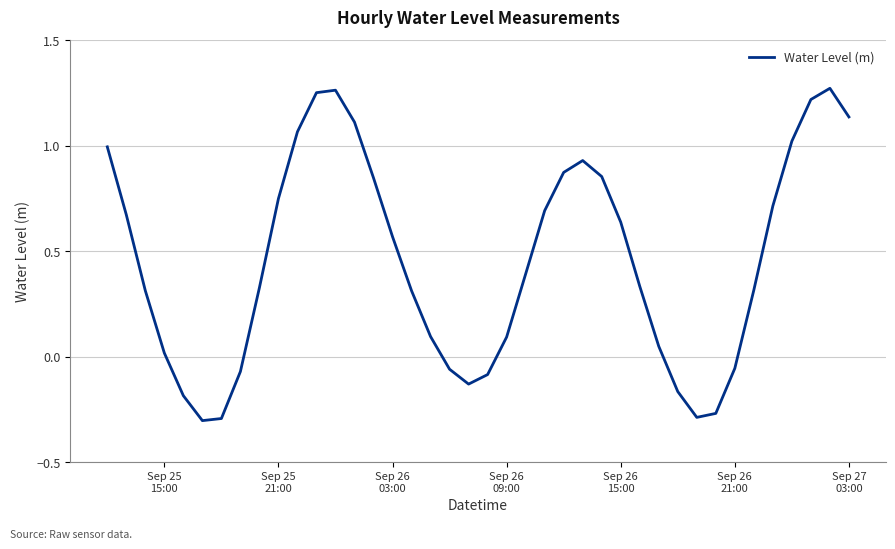

Does the chart have visible grid lines?

Yes